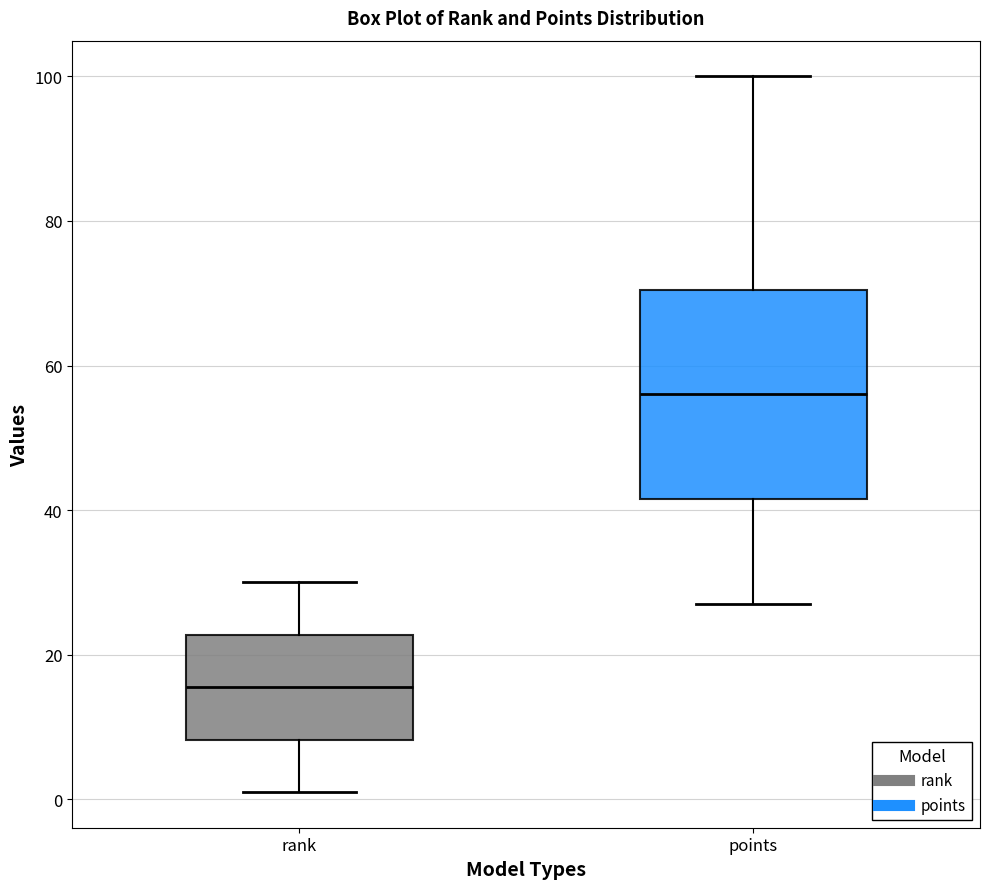

Which box's median line is the highest?

points